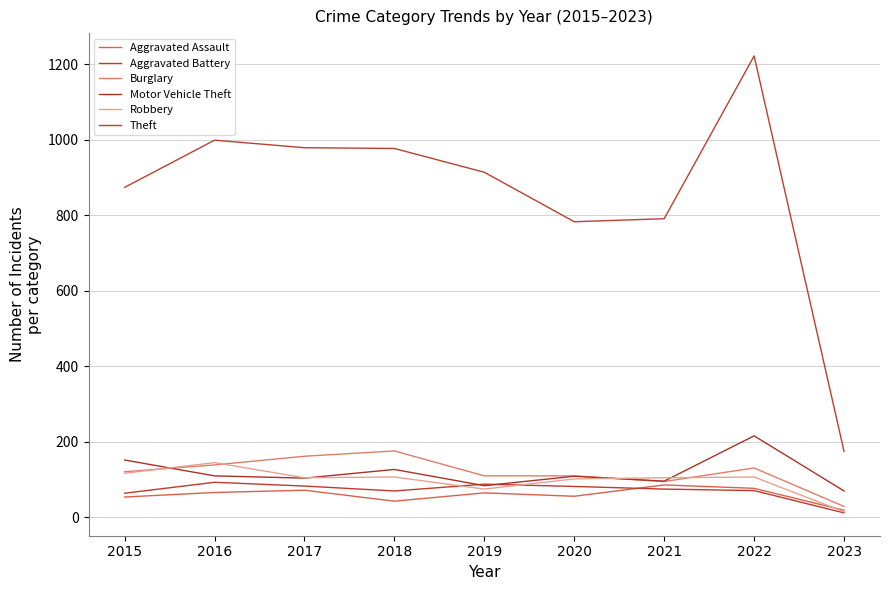

List the labels in order of Robbery value, smallest first.

2023, 2019, 2020, 2017, 2021, 2018, 2022, 2015, 2016